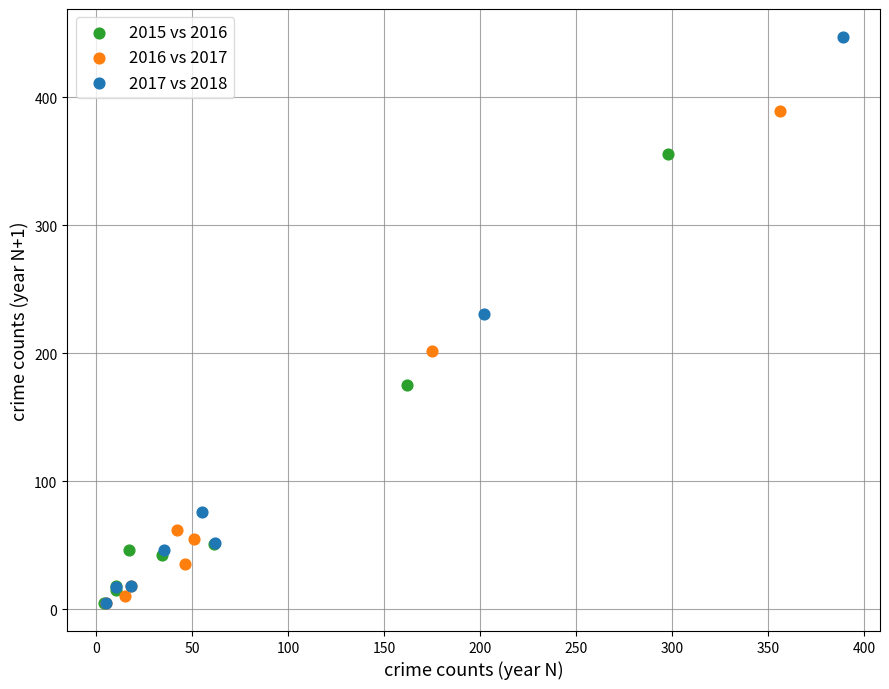

Which series has the largest Y range (max minus min)?

2017 vs 2018